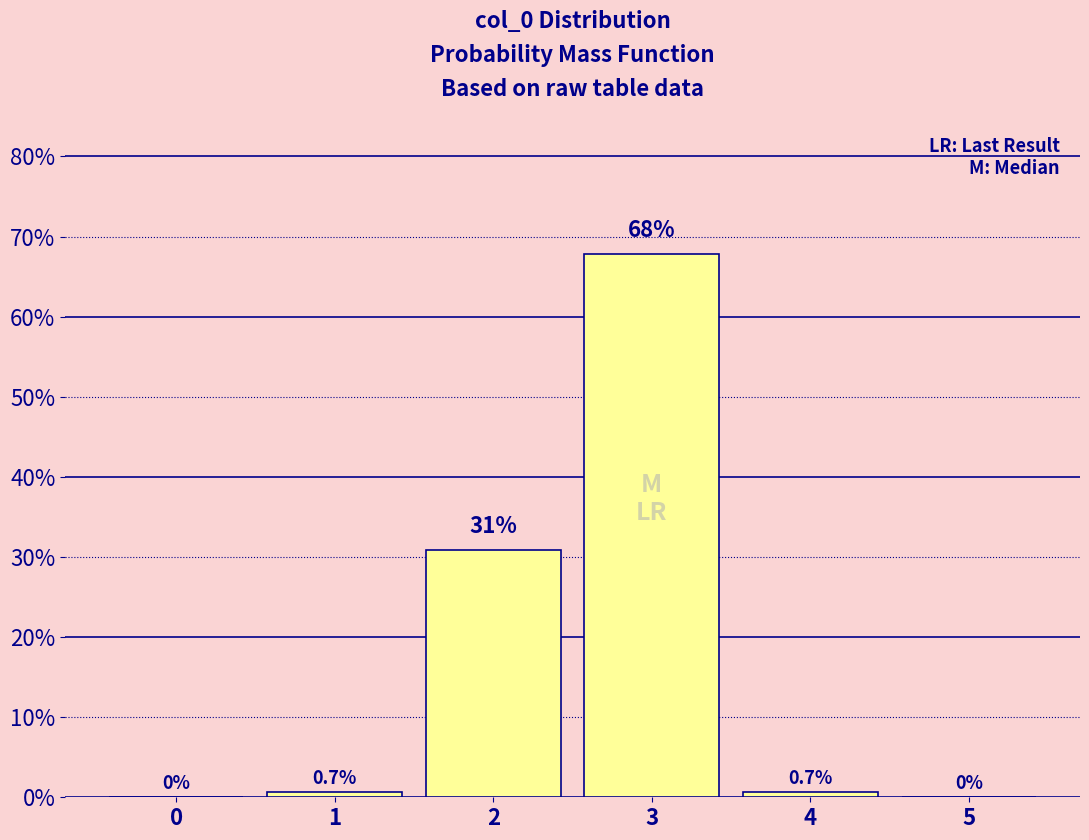

Reading left to right, what are all the values shown in this chart?

0=0.0	1=0.7	2=30.9	3=67.8	4=0.7	5=0.0